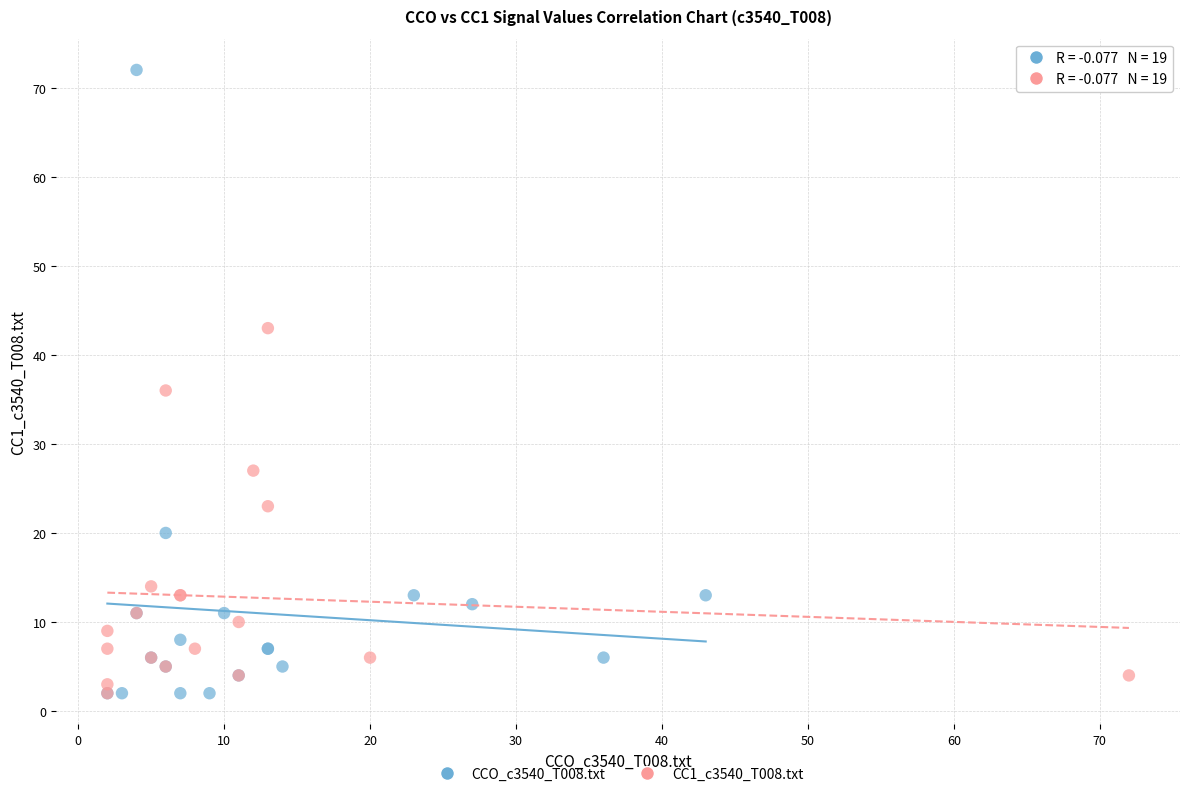

Which series reaches the maximum Y coordinate?

CCO_c3540_T008.txt